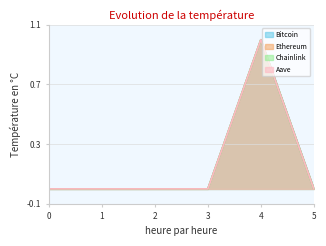

At which category is the sum across all series the highest?

4